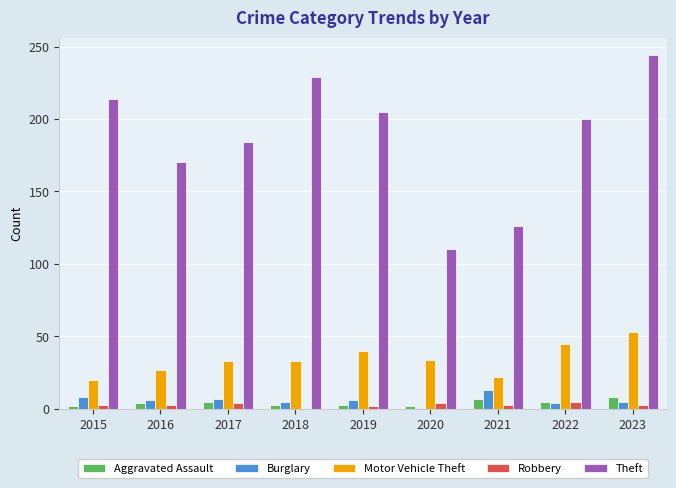

At which category is the sum across all series the highest?

2023